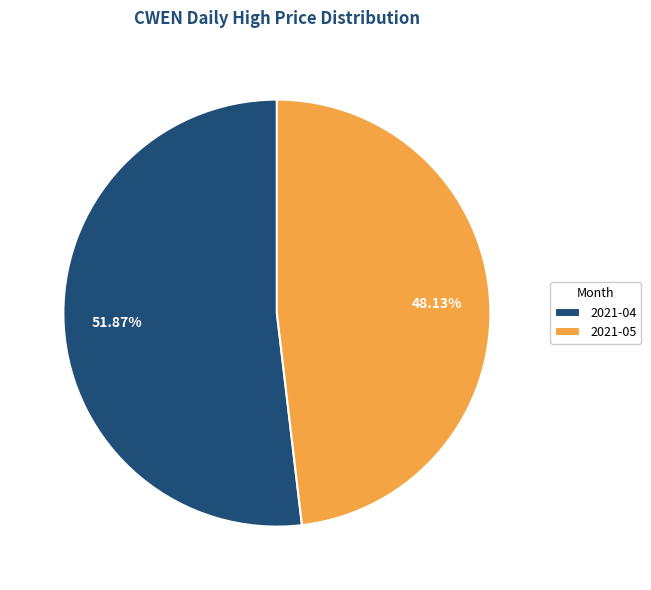

Rank the categories by value from lowest to highest.

2021-05, 2021-04